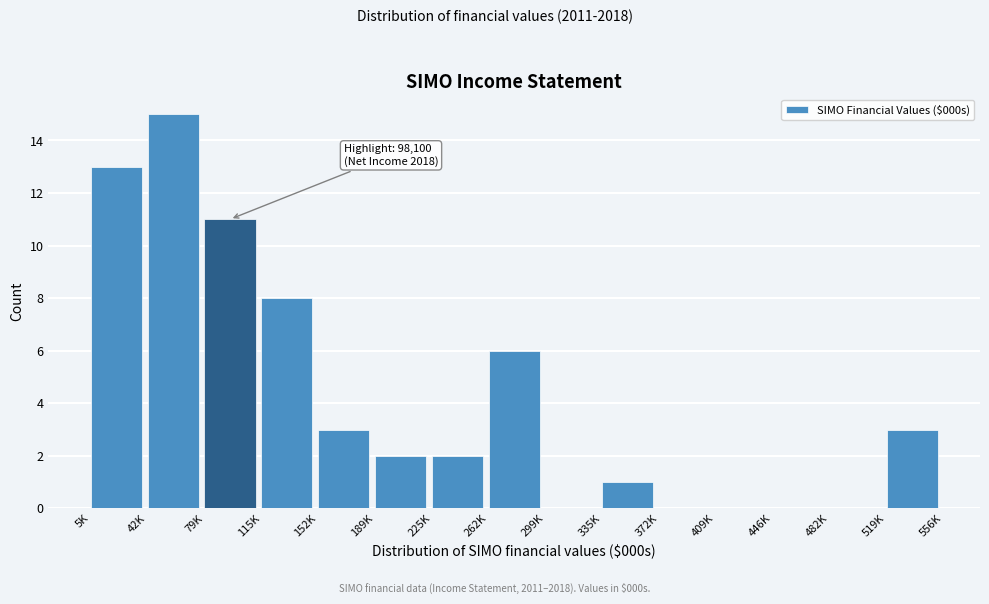

Reading left to right, what are all the values shown in this chart?

5K=13	42K=15	79K=11	115K=8	152K=3	189K=2	225K=2	262K=6	299K=0	335K=1	372K=0	409K=0	446K=0	482K=0	519K=3